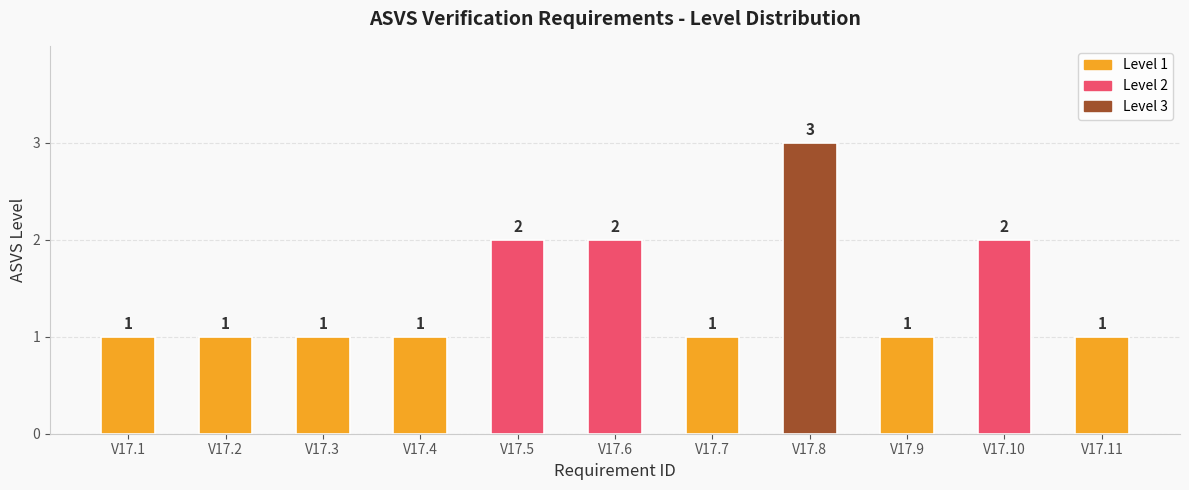

Reading left to right, list all the values displayed in this chart.

1	1	1	1	2	2	1	3	1	2	1